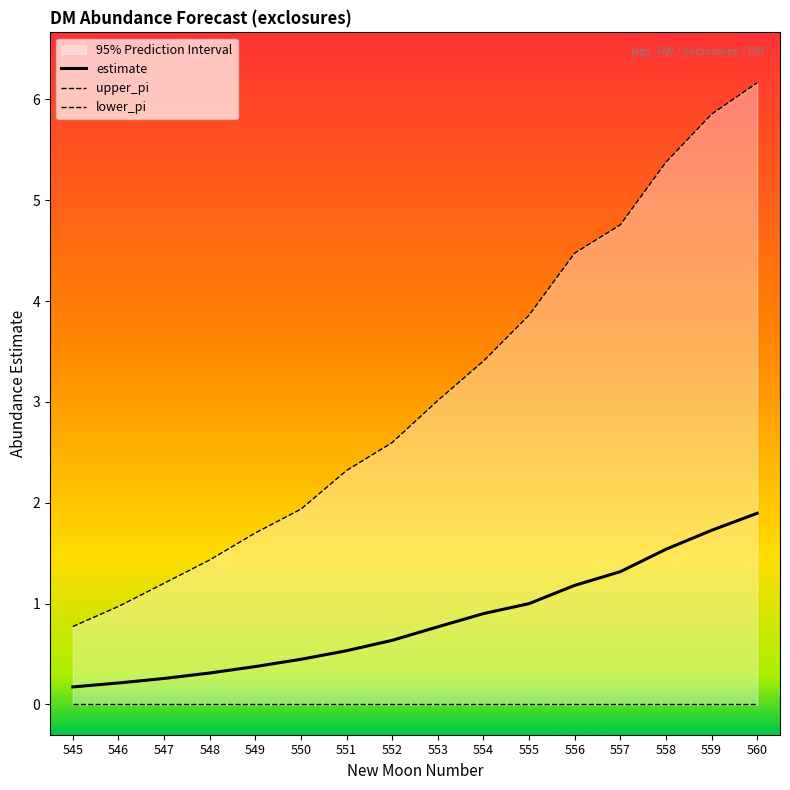

Which category has the lowest value in the lower_pi series?

545